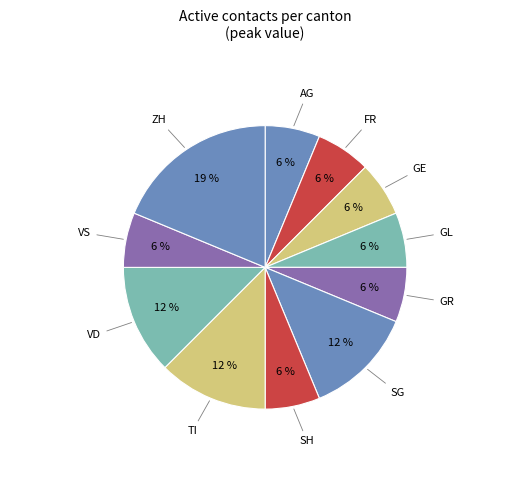

What percentage is the VS slice, to the nearest percent?

6%